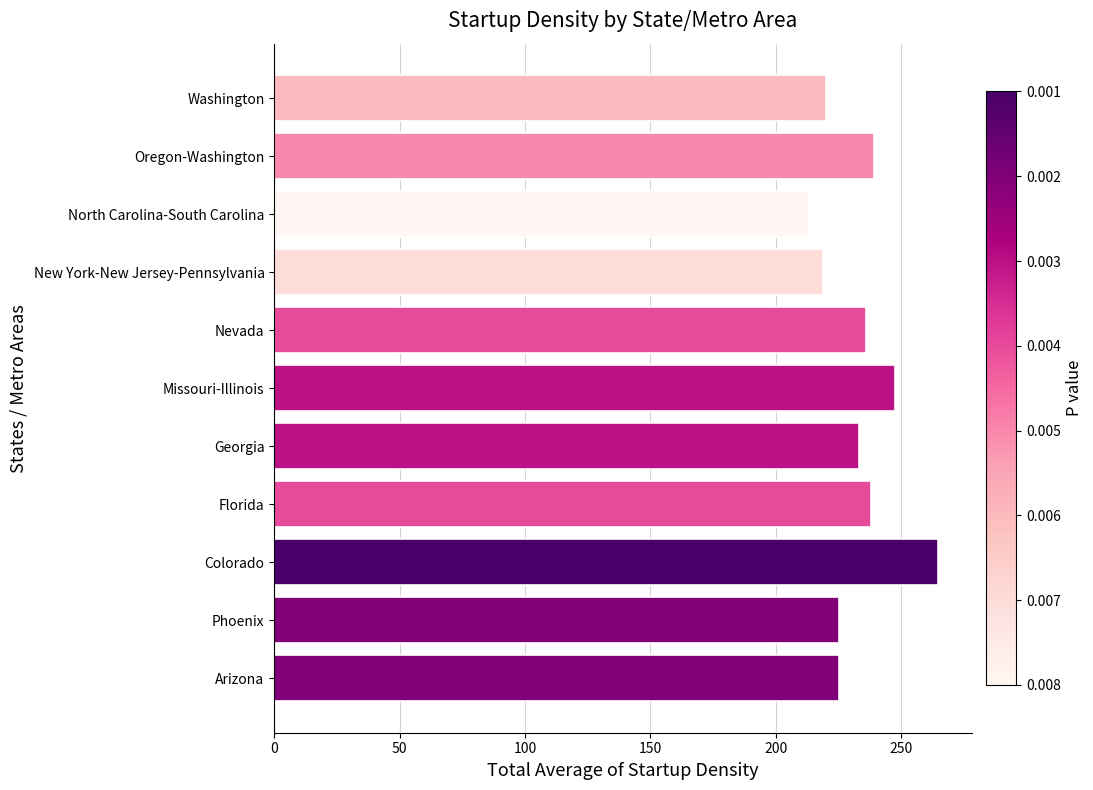

Which label corresponds to the smallest value in the chart?

North Carolina-South Carolina